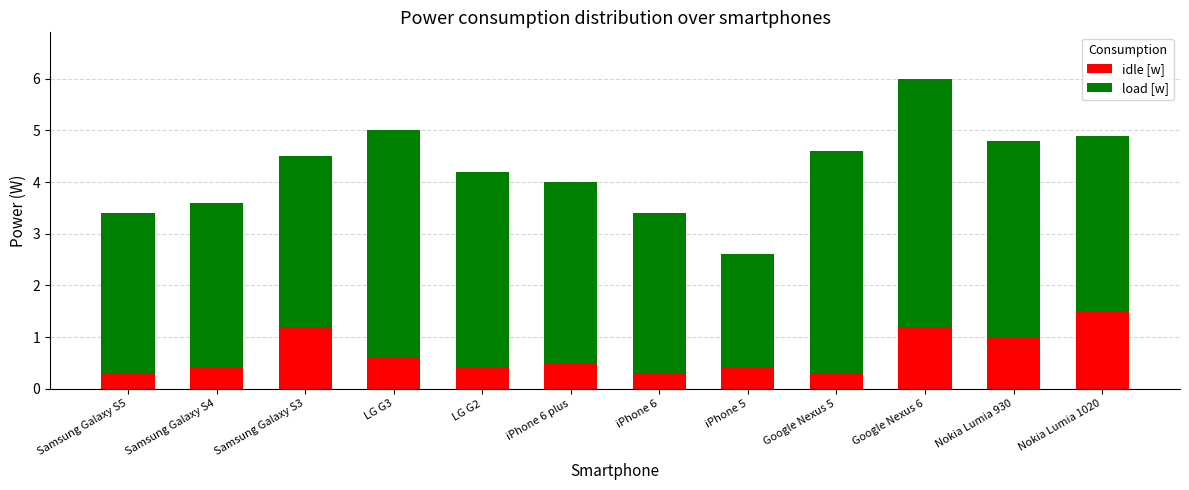

Are the bars grouped side by side (vs. stacked)?

No